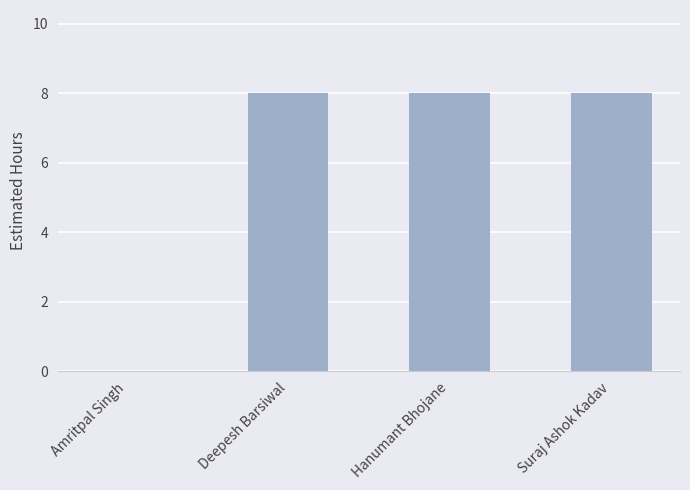

Are the bars horizontal?

No